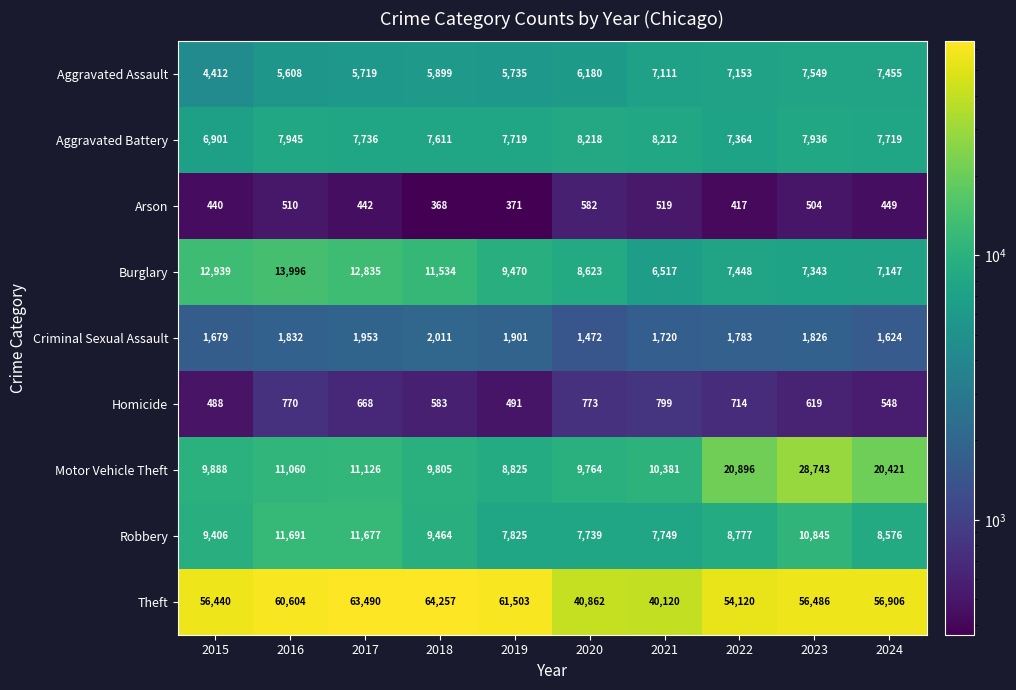

The value of Aggravated Assault at 2022 is 2007. True or false?

False